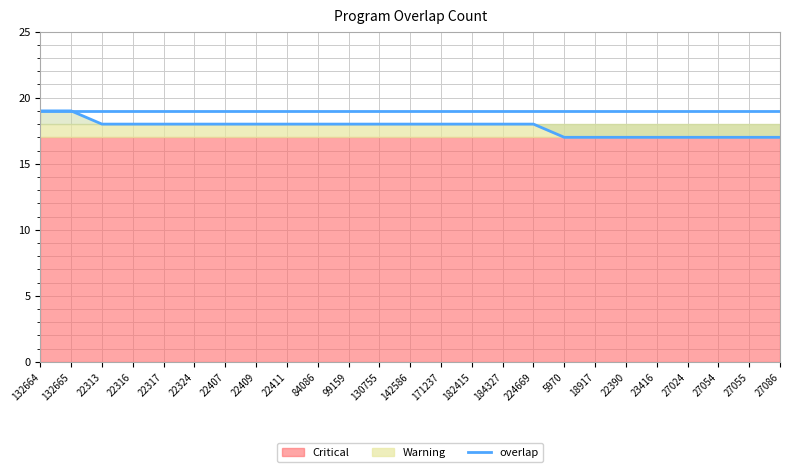

List the labels in order of value, largest first.

132664, 132665, 22313, 22316, 22317, 22324, 22407, 22409, 22411, 84086, 99159, 130755, 142586, 171237, 182415, 184327, 224669, 5970, 18917, 22390, 23416, 27024, 27054, 27055, 27086